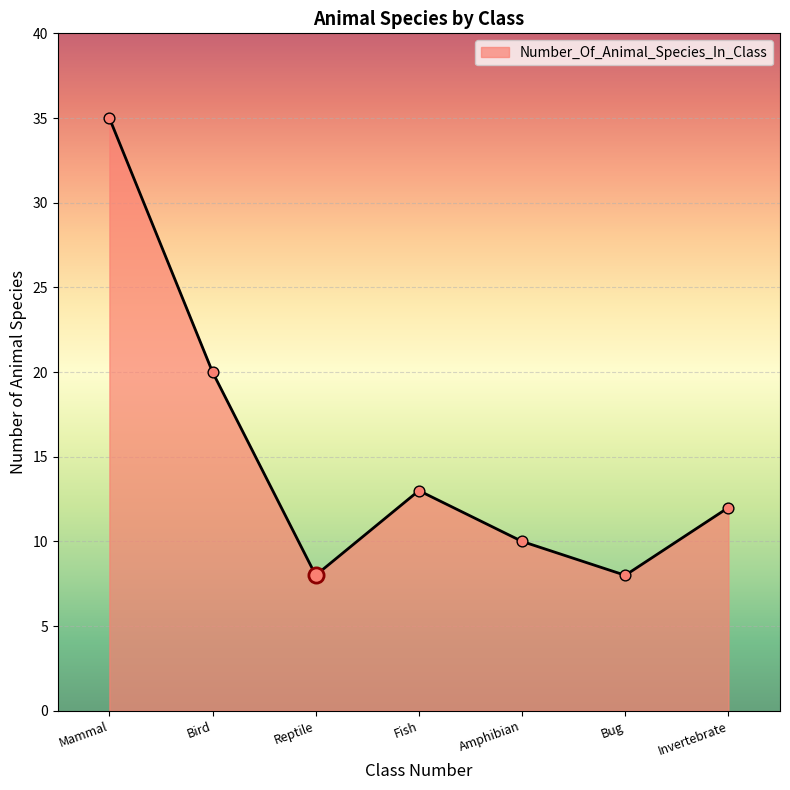

What is the change in value from Mammal to Invertebrate?

-23